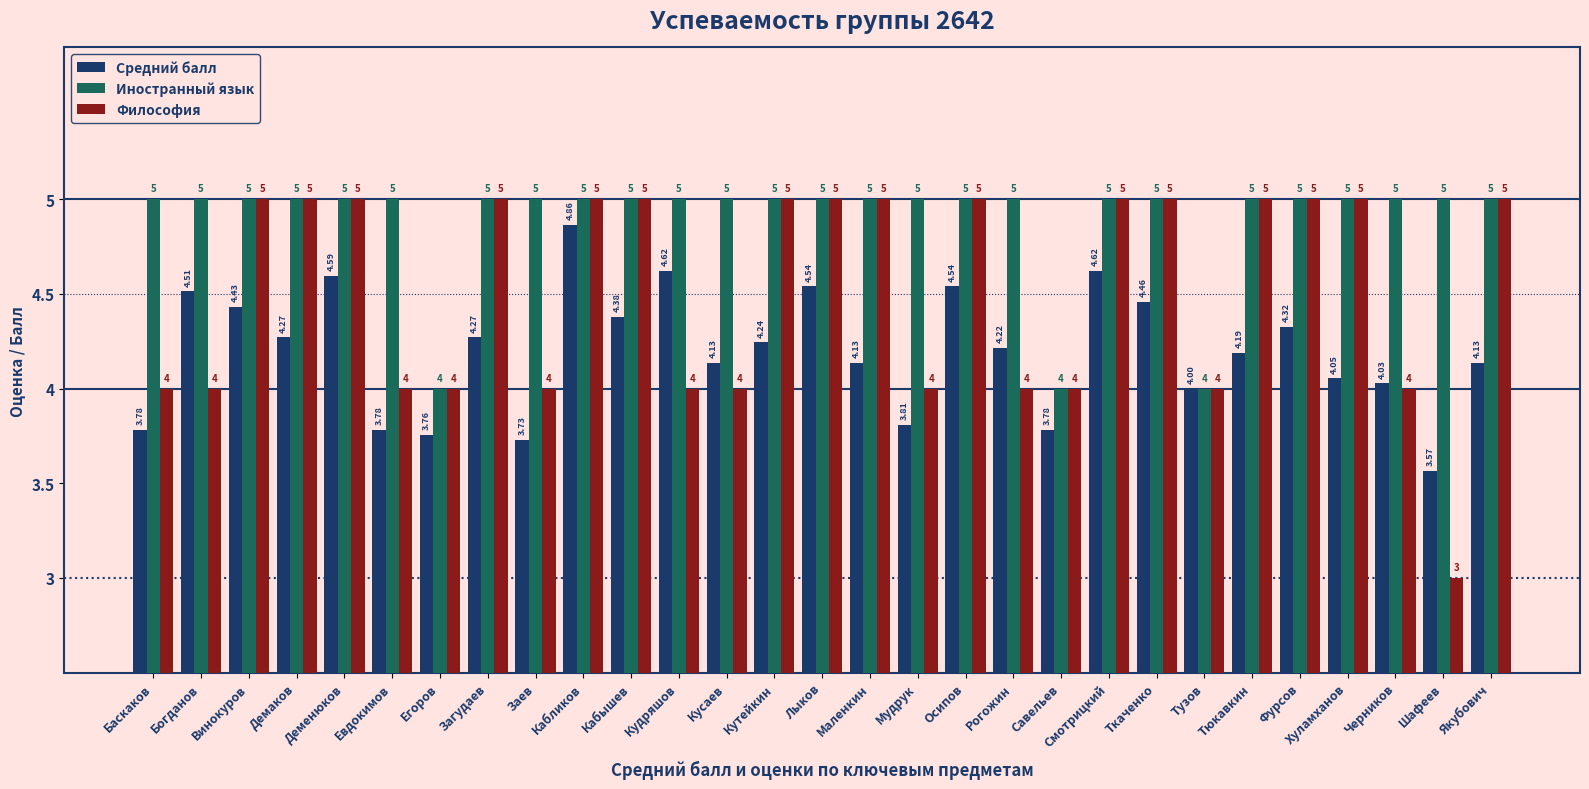

Does the chart contain stacked bars?

No